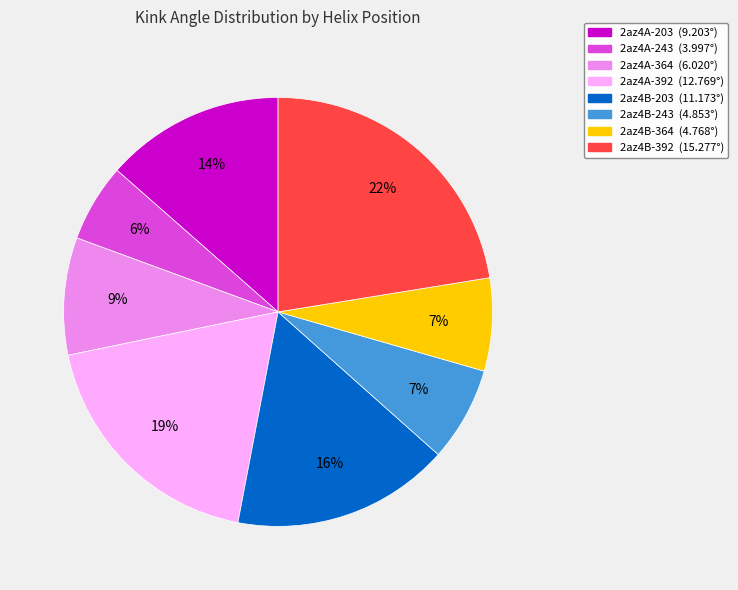

Does 2az4B-392 represent more than half of the total?

No